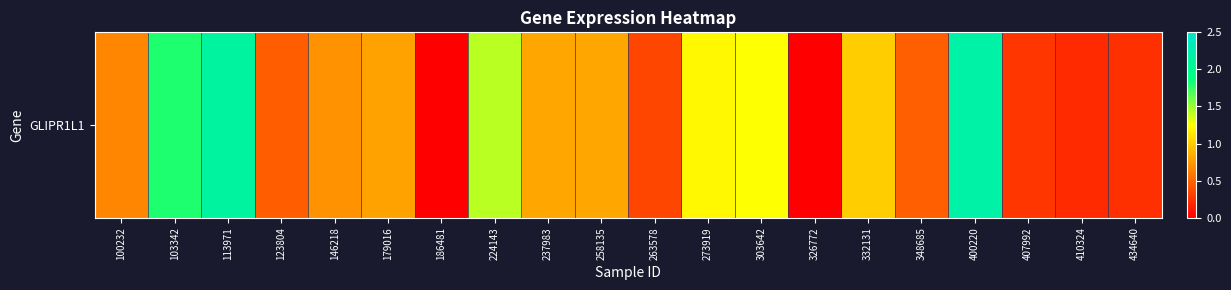

What is the average value?

0.8